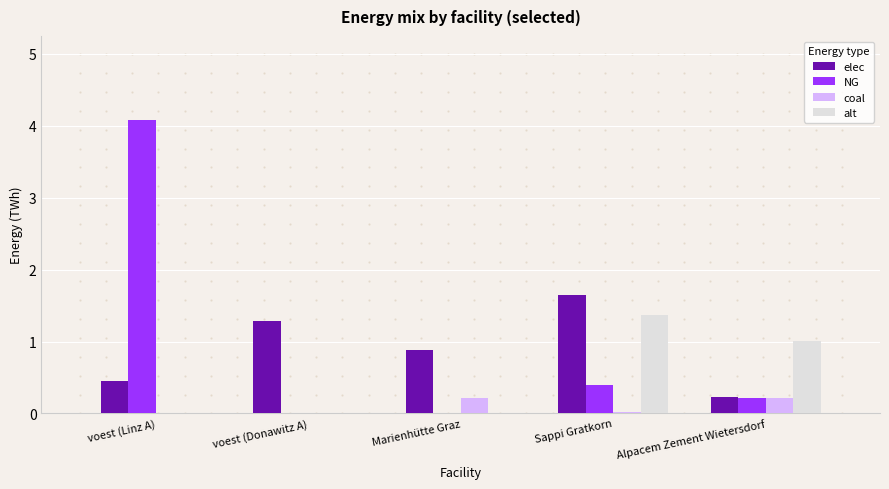

Where is NG nearest to the value 2?

Sappi Gratkorn